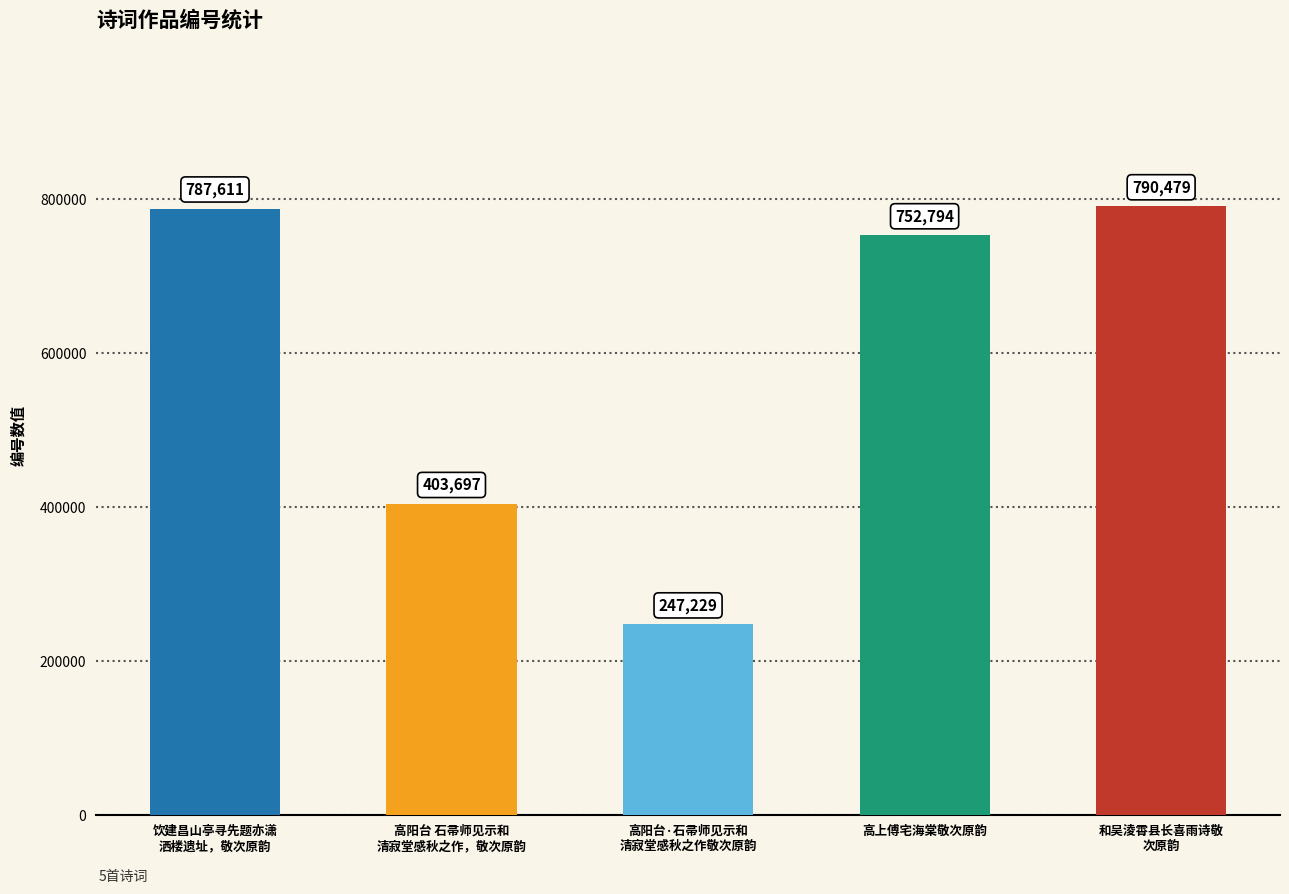

How many data points does each series have?

5